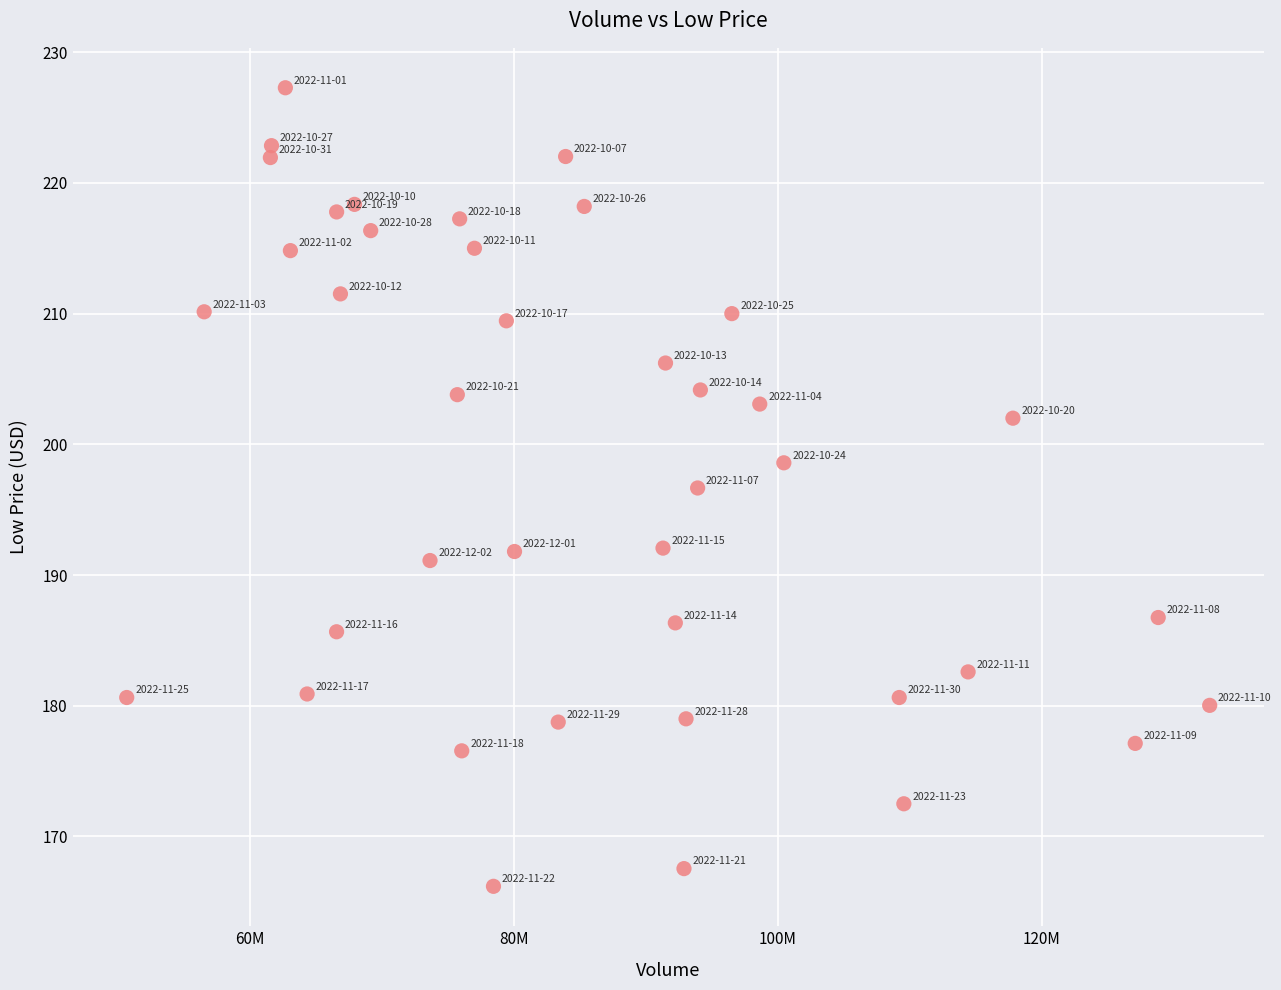

What is the range of X values (max minus min)?

82030276.0